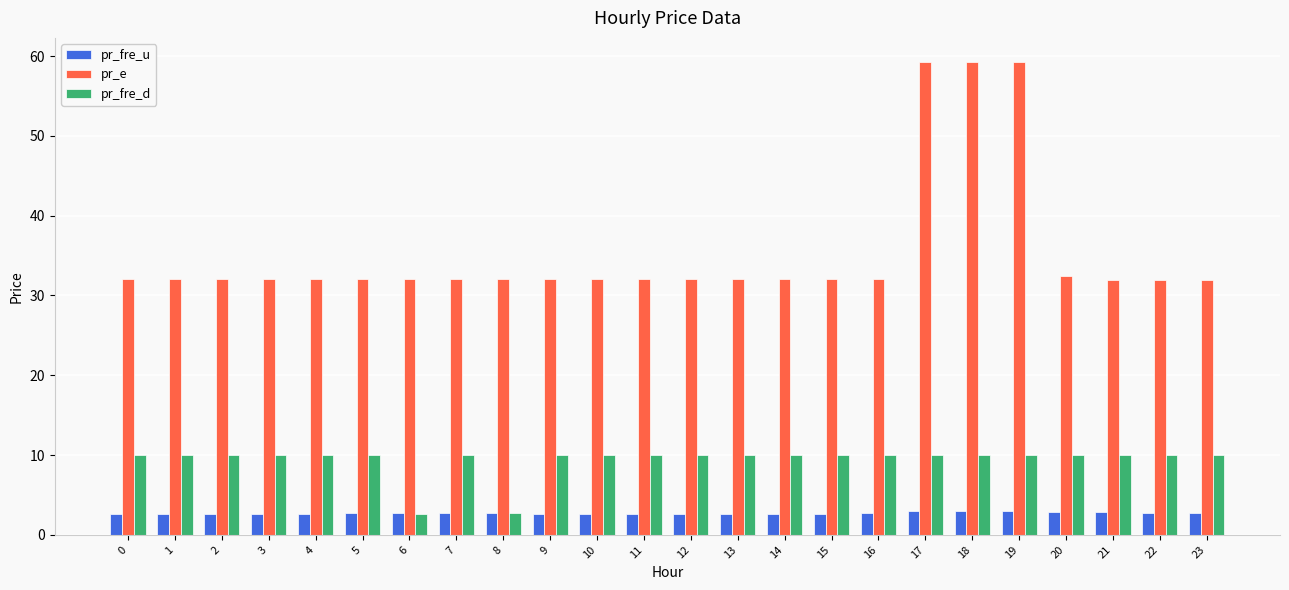

Is the value of pr_fre_d at 19 greater than the value of pr_e at 19?

No